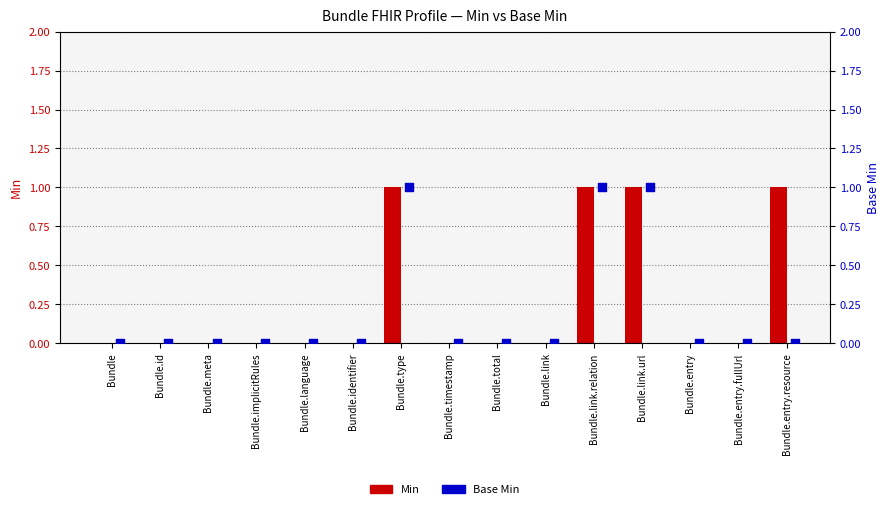

Which series has the largest Y range (max minus min)?

Min